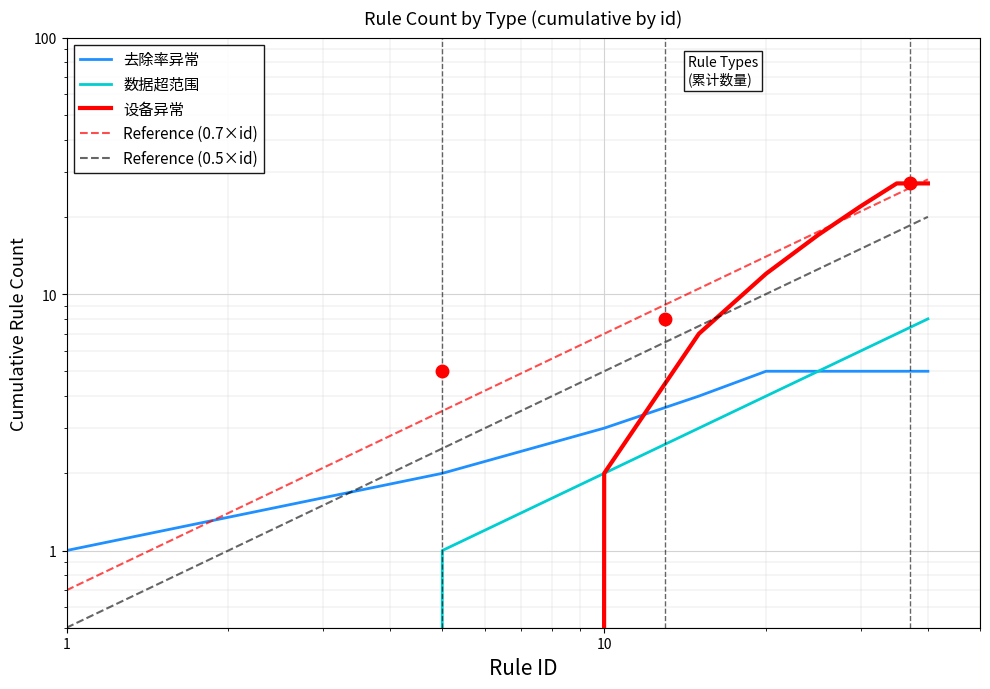

What is the difference between the maximum and second lowest values in the Reference (0.5×id) series?

17.5